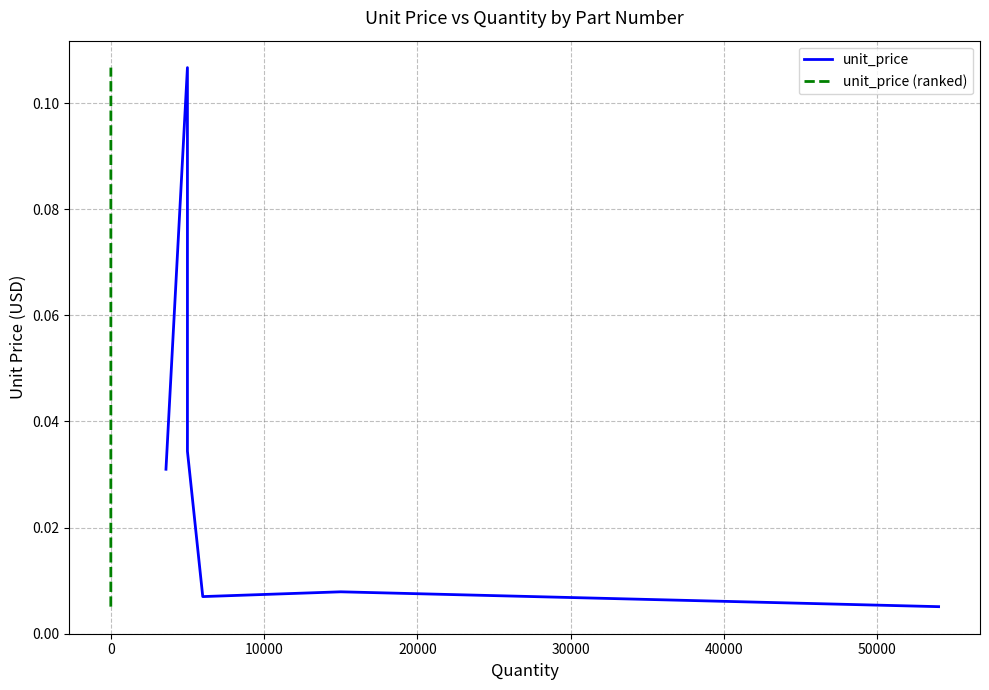

True or false: unit_price has a value of 0.0 at 40000.

True